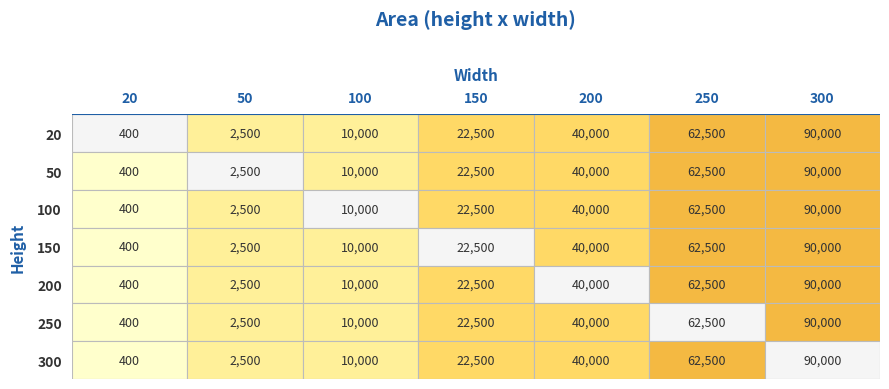

What is the minimum value shown in the chart?

400